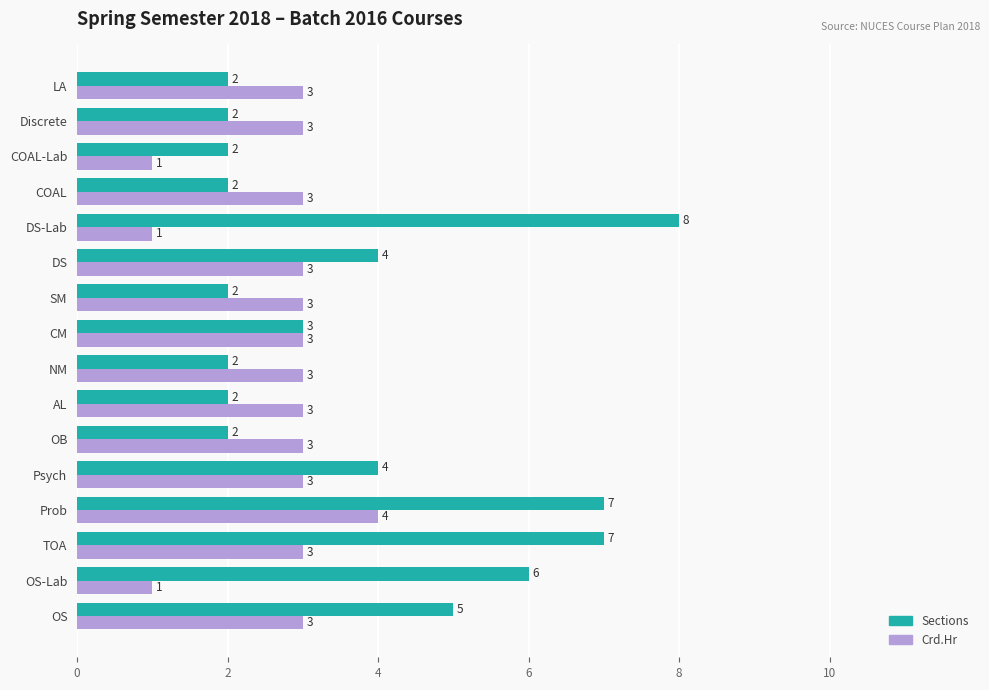

At how many categories does at least one series exceed 1?

16